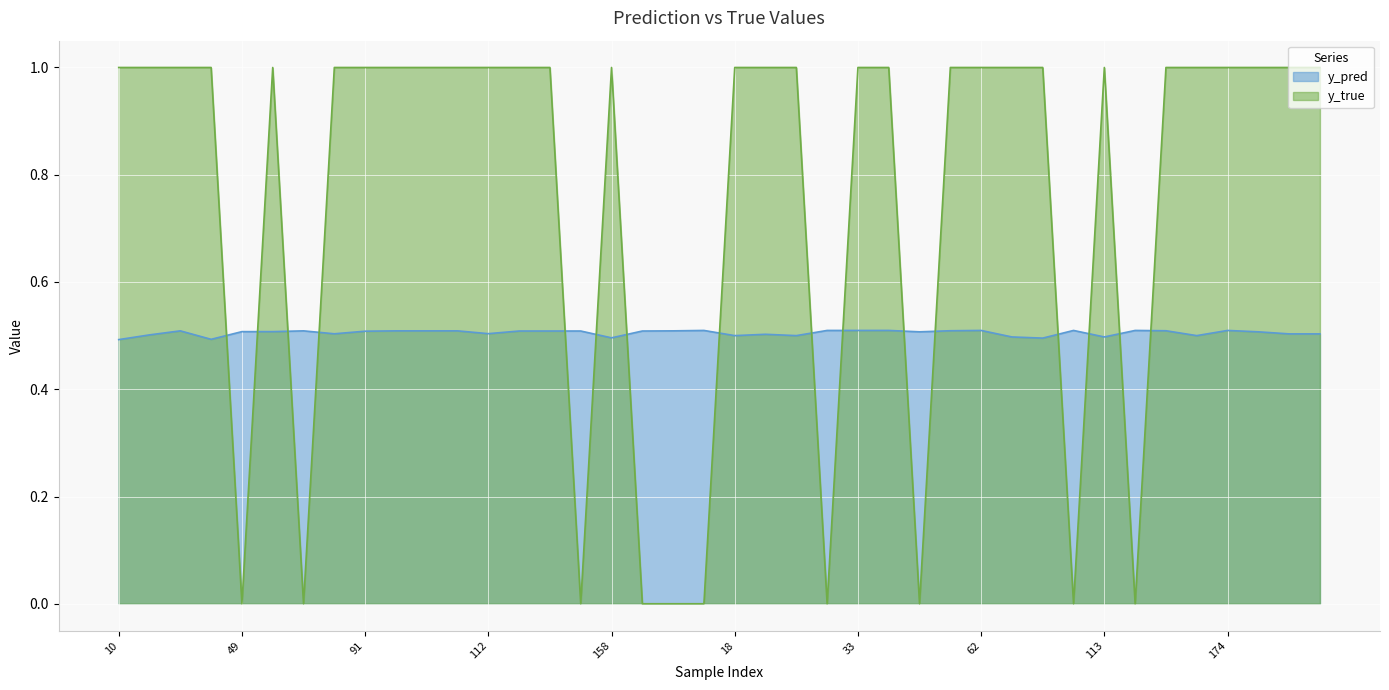

What is the label of the 36th point from the right?

49